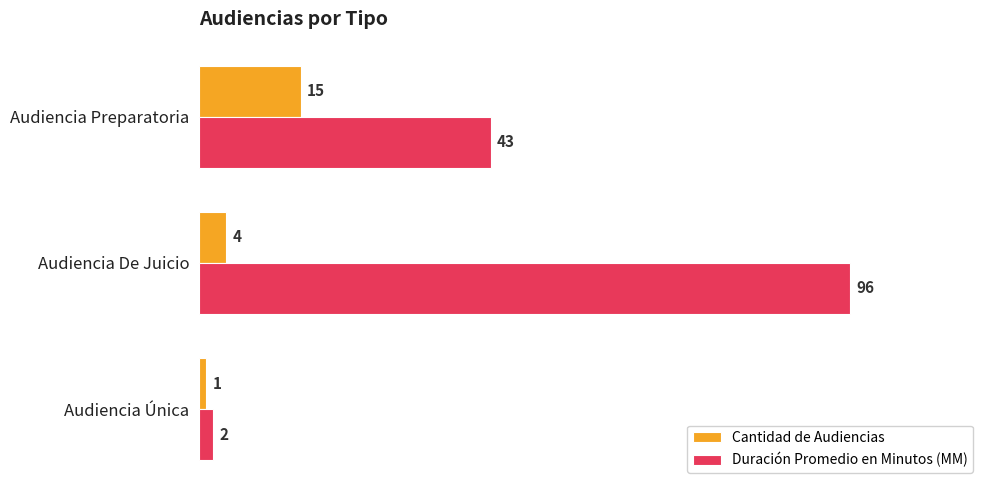

At which label is Duración Promedio en Minutos (MM) closest to 49?

Audiencia Preparatoria